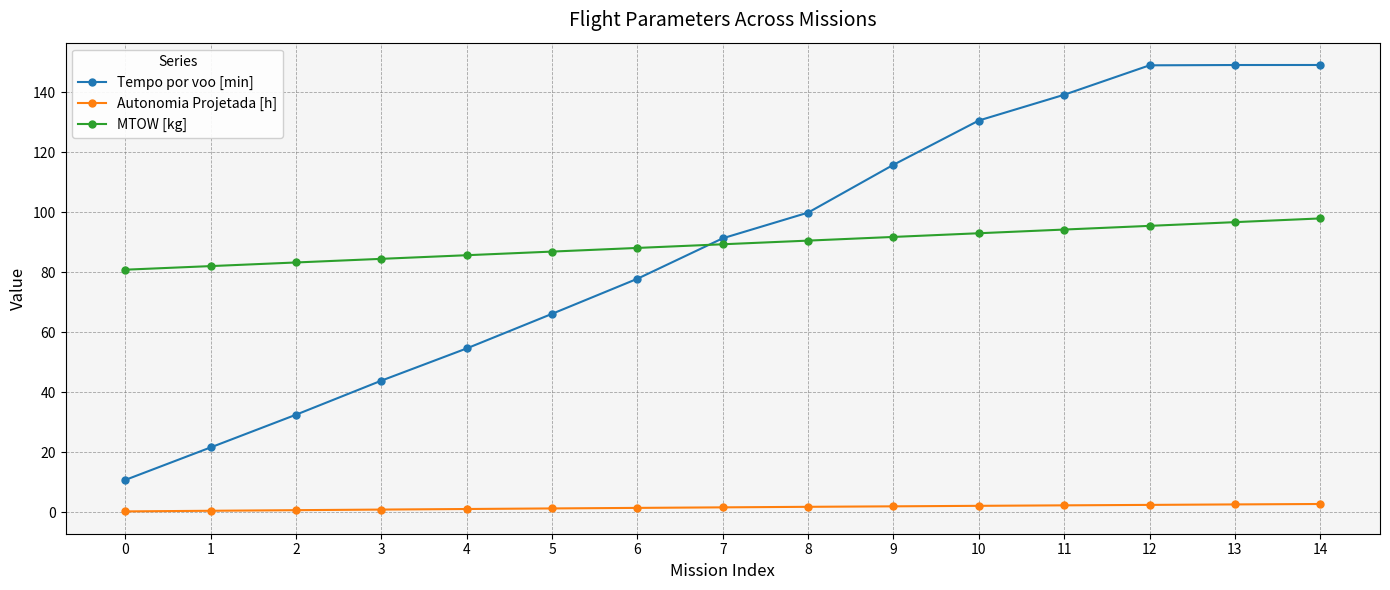

Between 0 and 13, which series saw the biggest shift?

Tempo por voo [min]